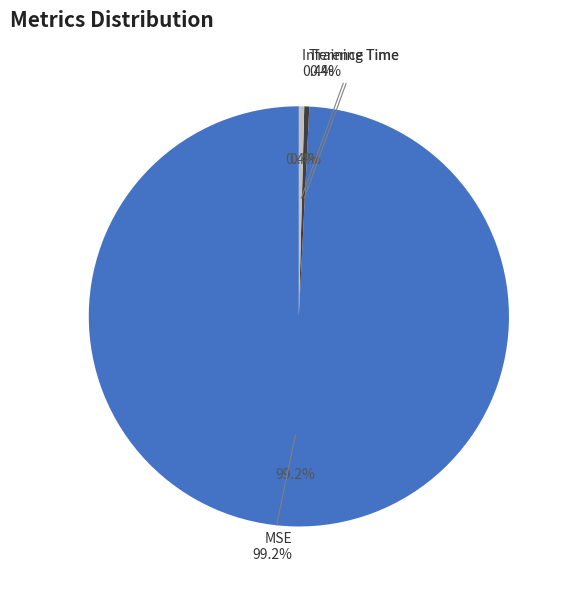

Which category has the smallest portion of the pie?

Training Time